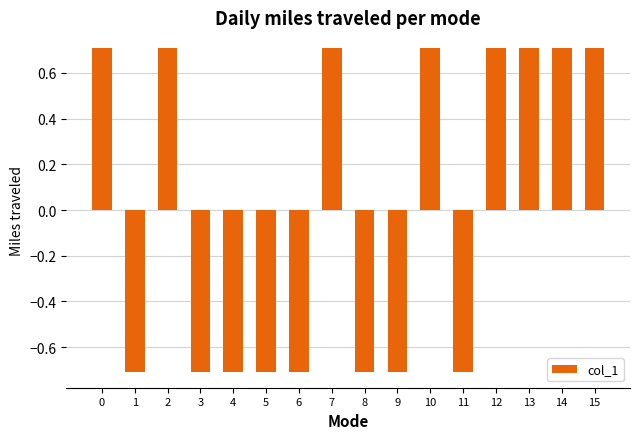

Reading right to left, what are all the values shown in this chart?

15=0.7	14=0.7	13=0.7	12=0.7	11=-0.7	10=0.7	9=-0.7	8=-0.7	7=0.7	6=-0.7	5=-0.7	4=-0.7	3=-0.7	2=0.7	1=-0.7	0=0.7